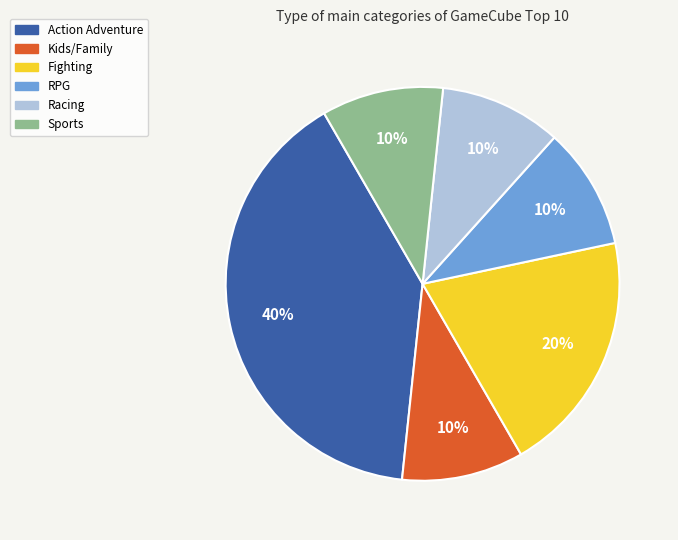

Count the number of slices in the pie.

6